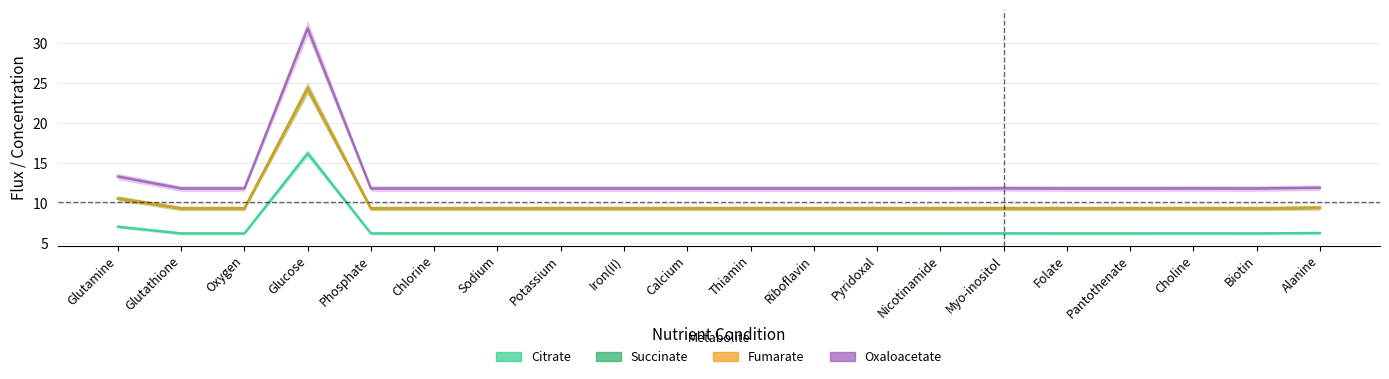

At how many categories does at least one series exceed 16?

1